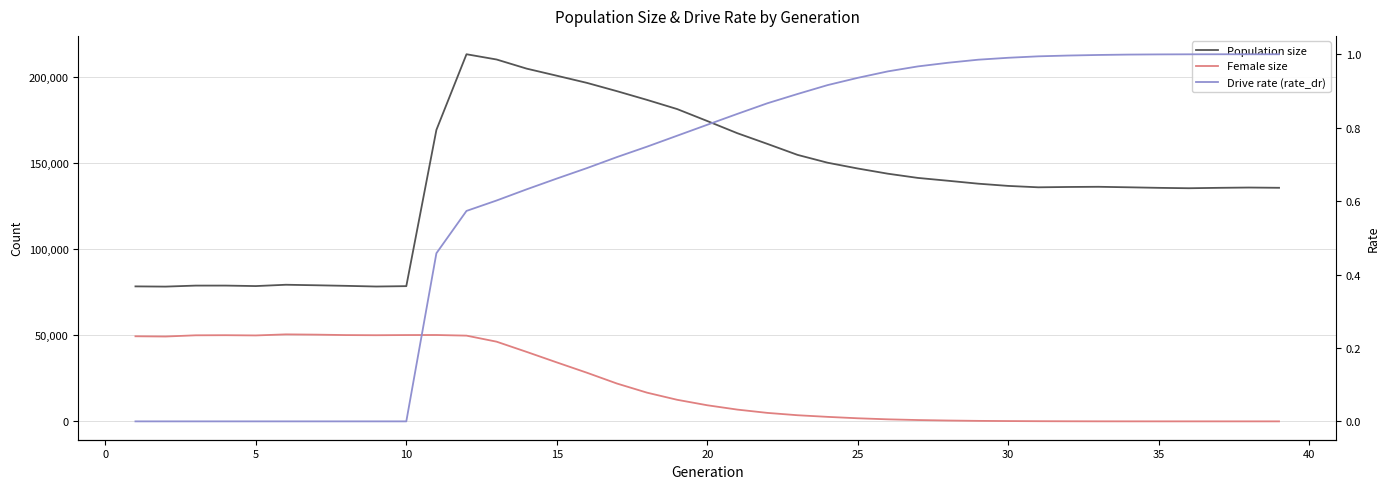

How many lines are shown in the chart?

3